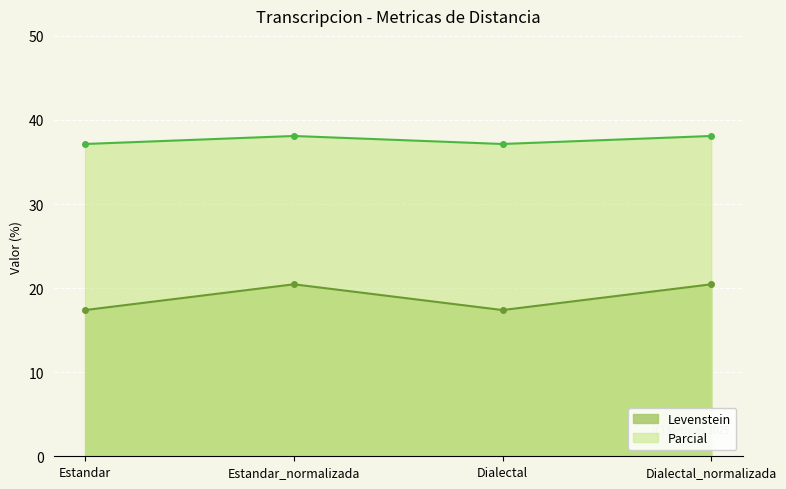

True or false: Parcial and Levenstein cross at least once.

False